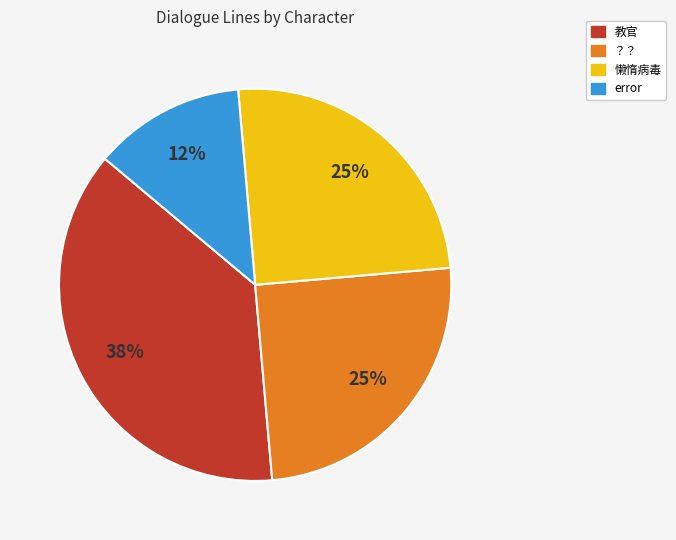

To the nearest percent, what portion does 懒惰病毒 represent?

25%